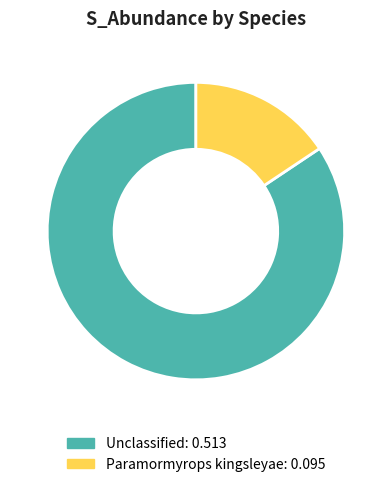

How many slices are in this pie chart?

2